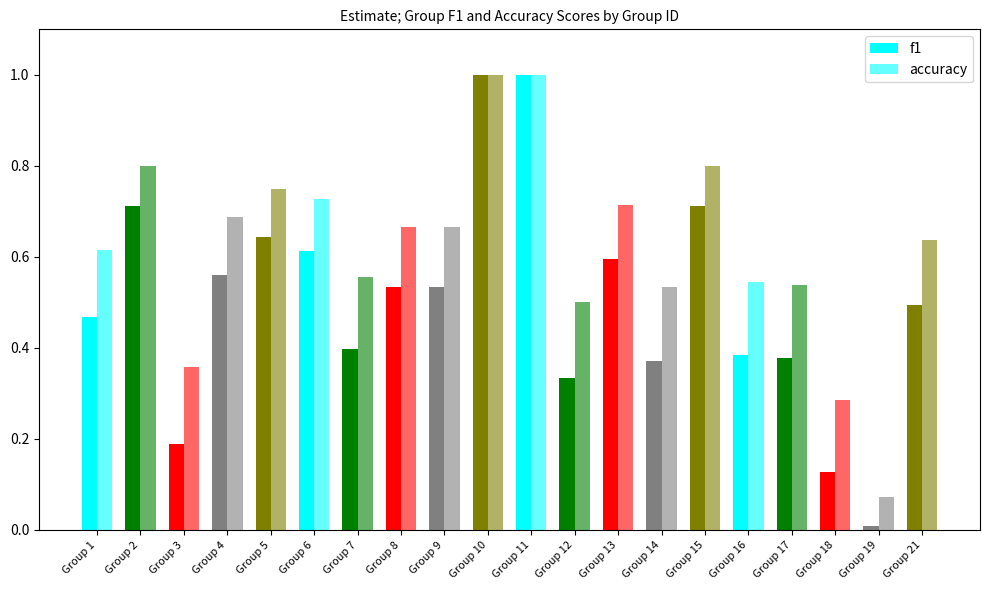

How many series are shown in this chart?

2